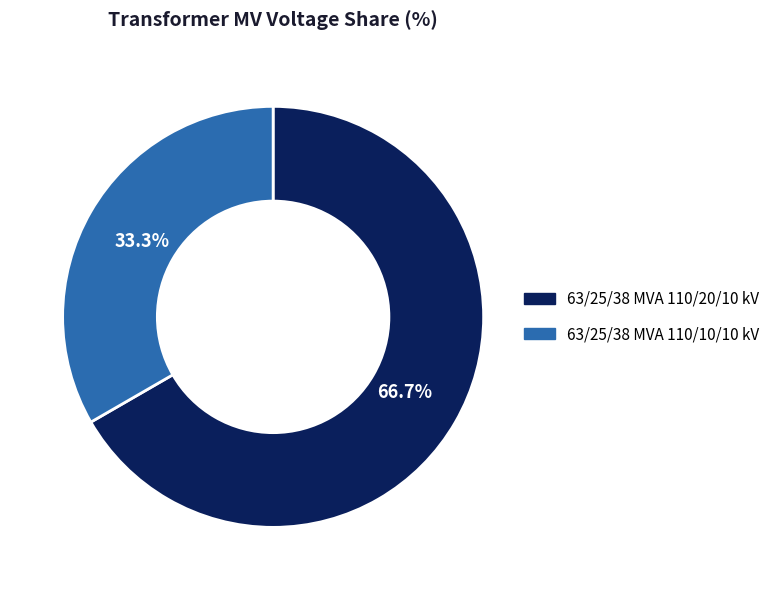

To the nearest percent, what percentage of the pie is 63/25/38 MVA 110/10/10 kV?

33%